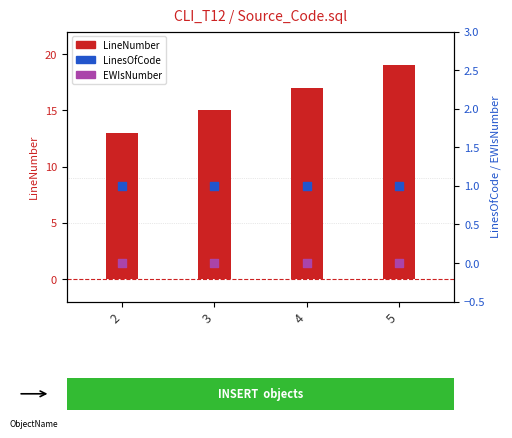

At how many categories does at least one series exceed 13?

3